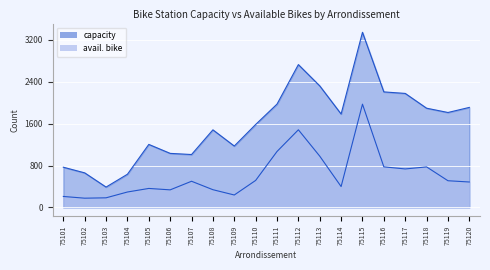

Count the number of data series in this chart.

2